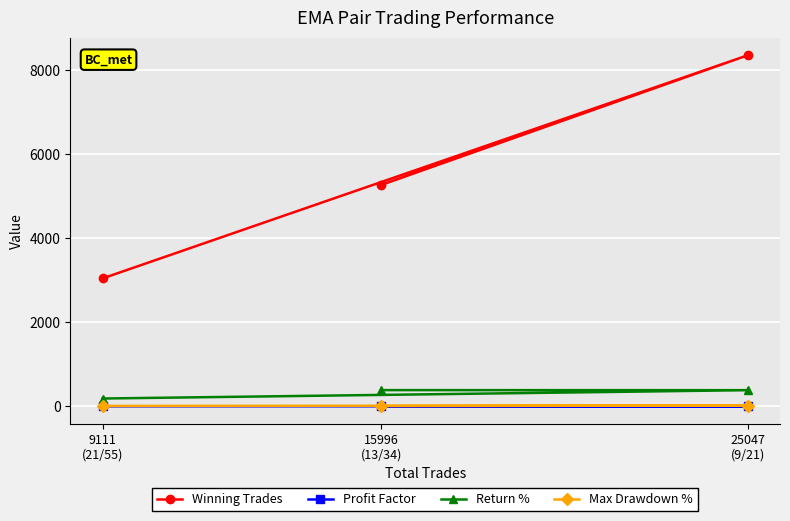

Reading left to right, list all the values displayed in this chart.

Winning Trades: 15996
(13/34)=5265.0	25047
(9/21)=8349.0	9111
(21/55)=3042.0
Profit Factor: 15996
(13/34)=1.2	25047
(9/21)=1.1	9111
(21/55)=1.1
Return %: 15996
(13/34)=385.5	25047
(9/21)=384.4	9111
(21/55)=185.9
Max Drawdown %: 15996
(13/34)=6.9	25047
(9/21)=18.6	9111
(21/55)=9.7